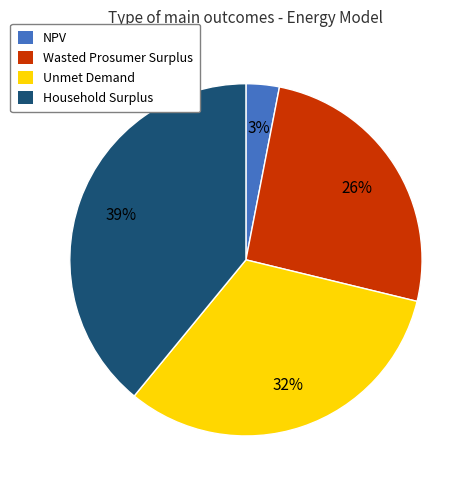

To the nearest percent, what portion does NPV represent?

3%